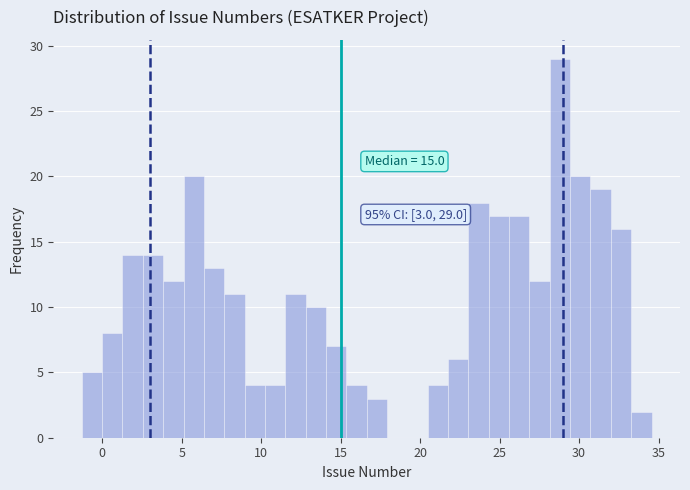

Read against the x-axis, roughly where is the centre of the tallest bar?

29.0